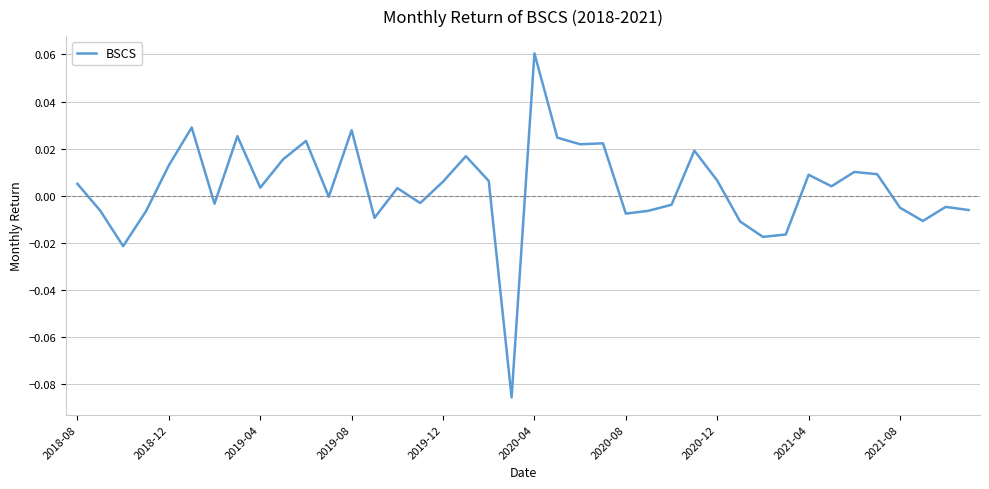

What is the sum of all values?

0.1